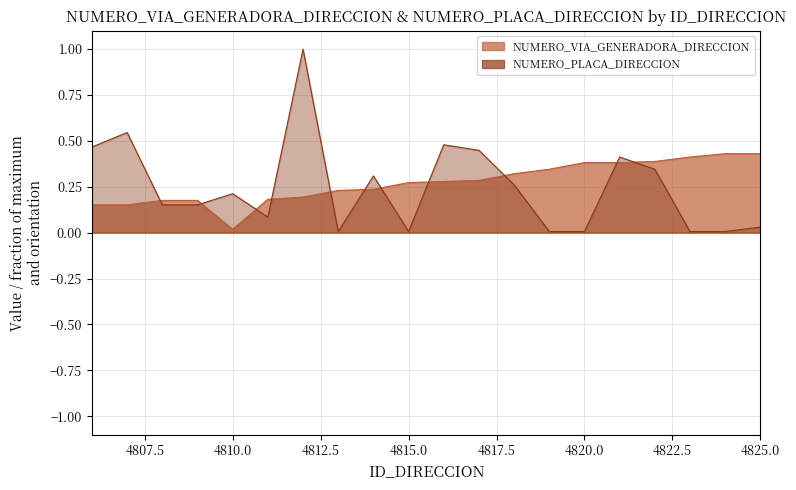

Where is NUMERO_PLACA_DIRECCION nearest to the value 0?

4813